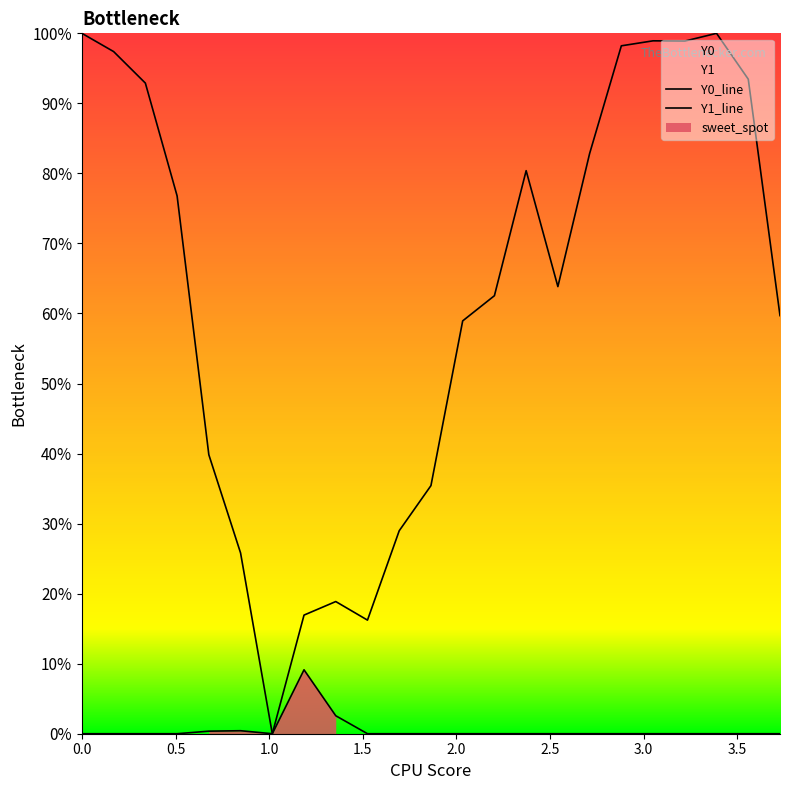

Which series has the largest range (max minus min)?

Y0_line